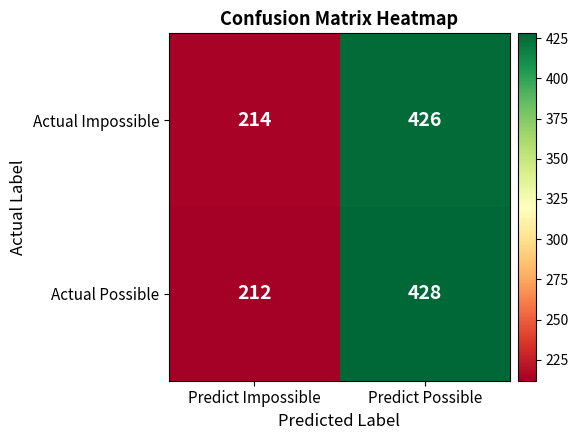

Which series has the largest range (max minus min)?

Actual Possible